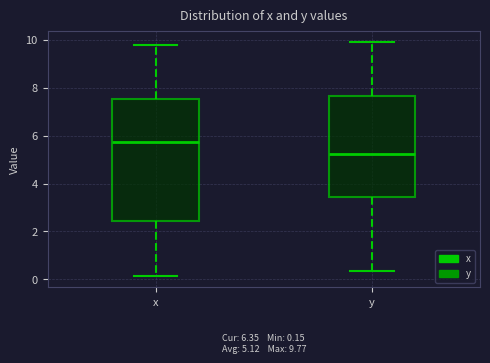

Which box has the lowest median line?

y